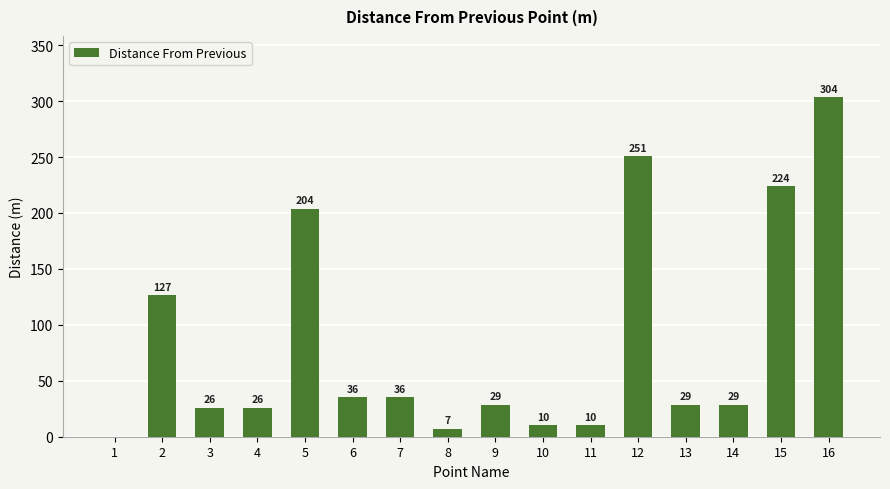

Reading left to right, extract all data points from this chart.

0.0	126.7	26.1	26.1	203.7	35.6	35.6	7.3	28.7	10.5	10.5	250.7	28.6	28.6	224.2	303.6